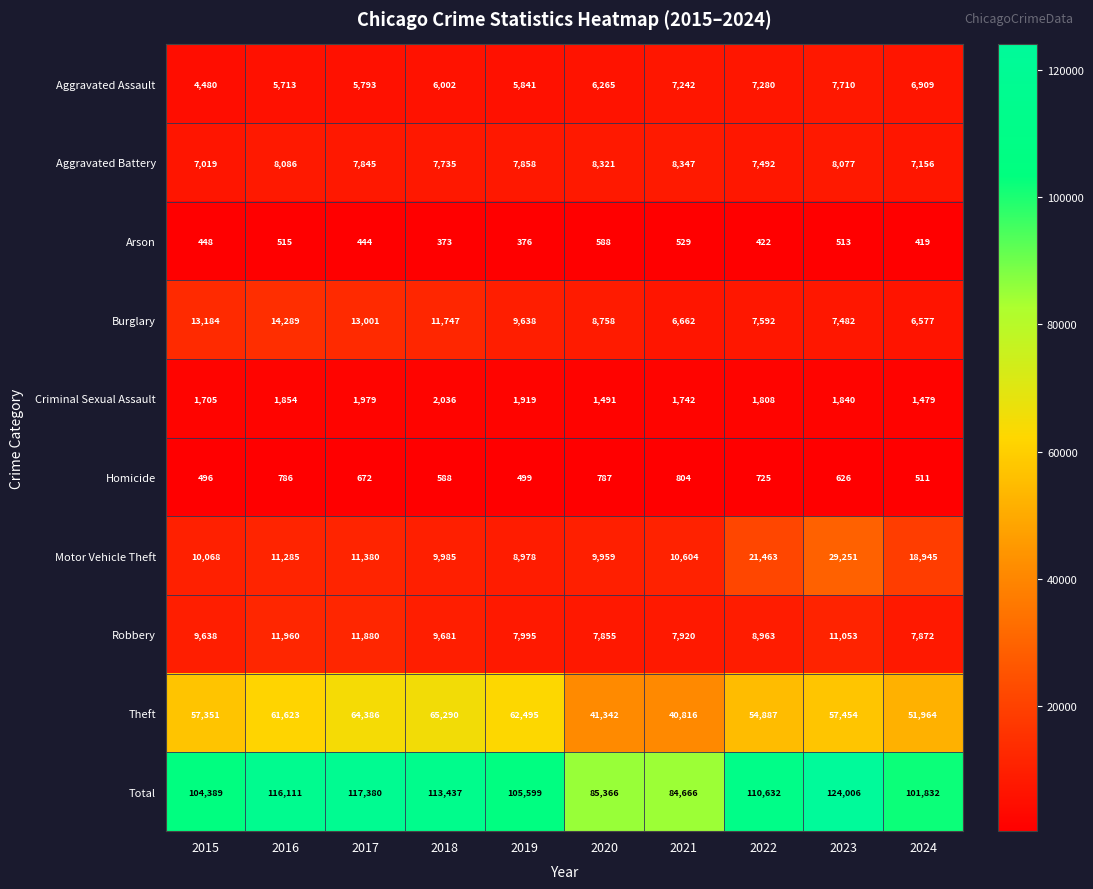

What is the average value of the Arson series?

463